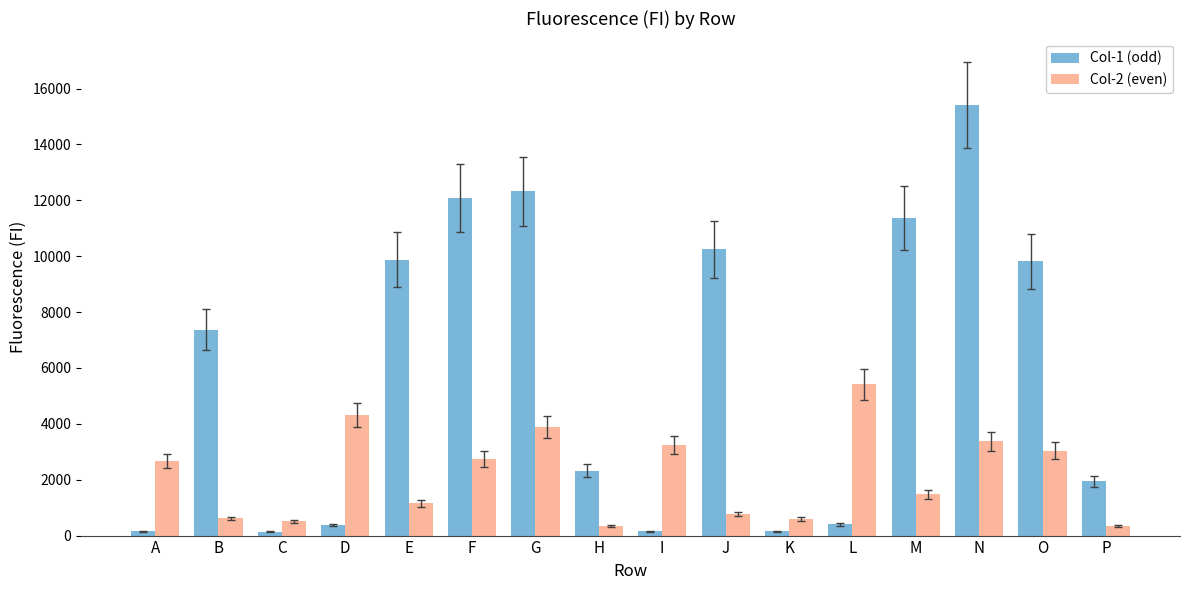

Is it true that Col-2 (even) equals 5412 at L?

True